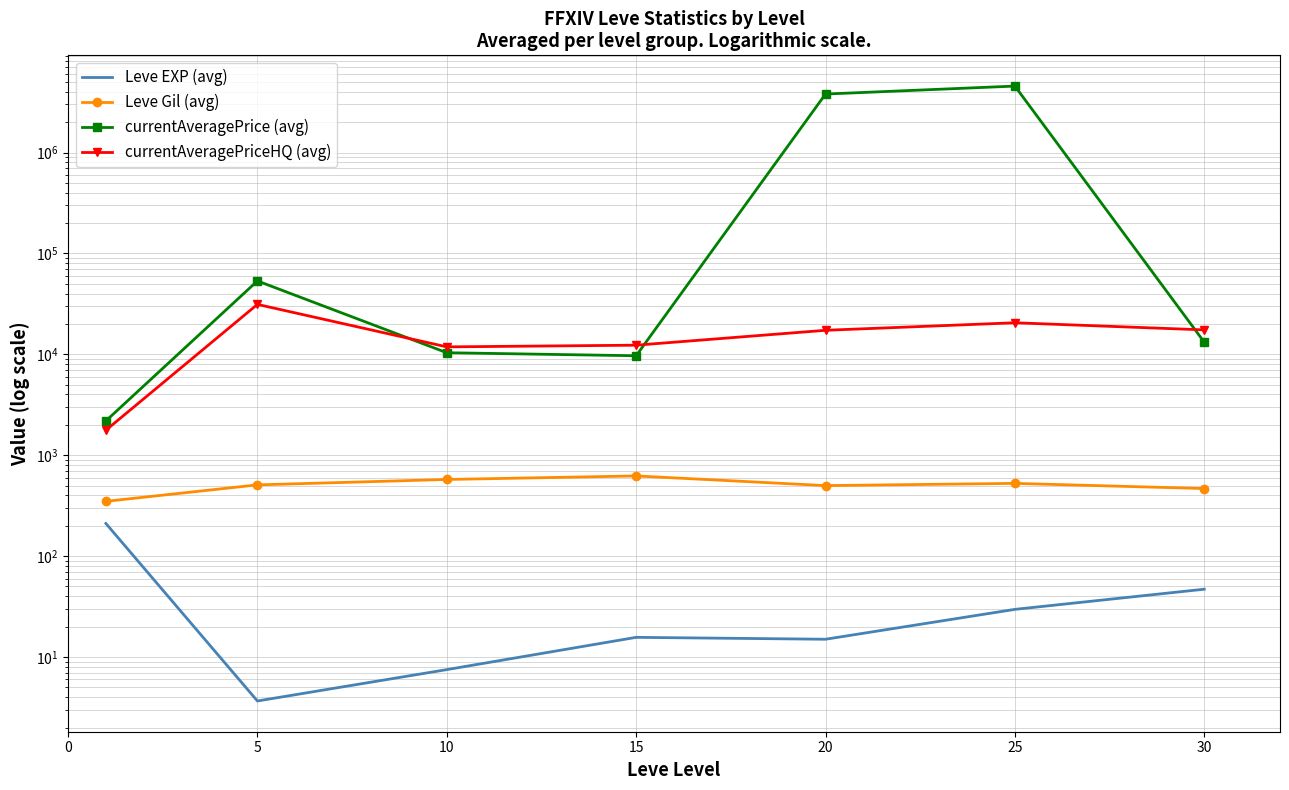

Which series has the largest range (max minus min)?

currentAveragePrice (avg)